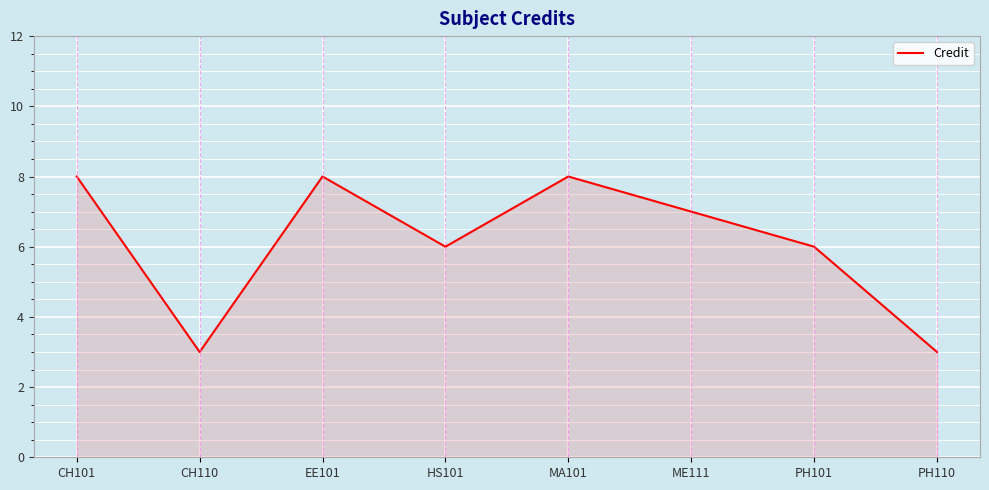

Approximately how many times larger is the value at PH110 compared to HS101?

0.5